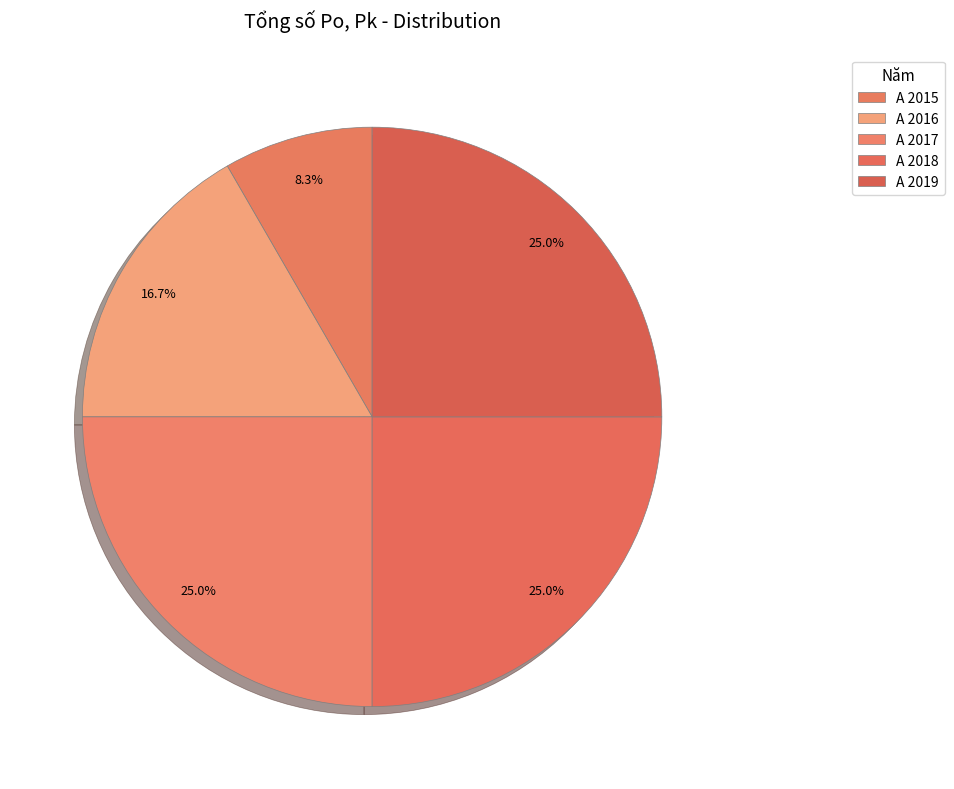

Which slice is the largest?

A 2017